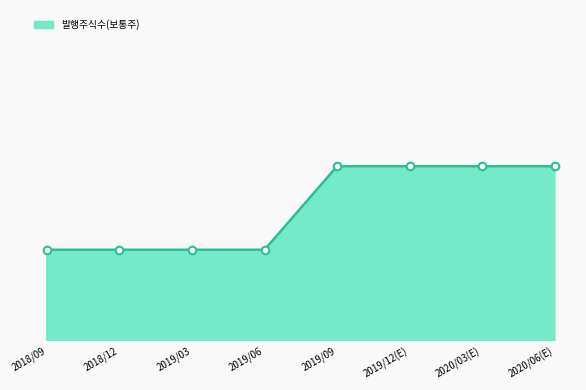

Which has a higher value, 2018/09 or 2019/03?

2018/09